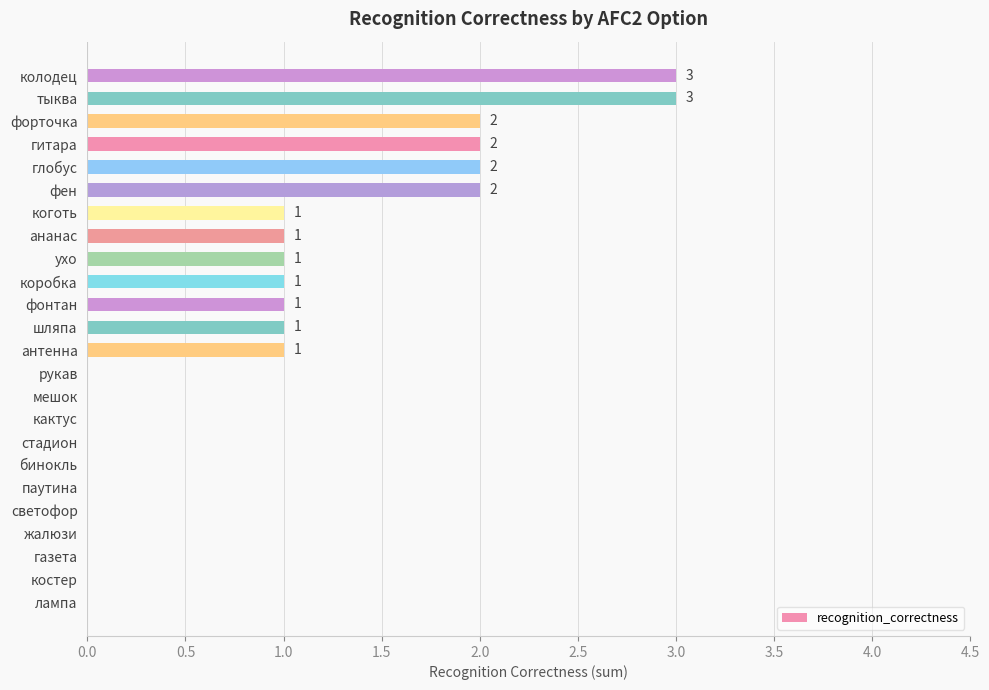

Reading bottom to top, extract all data points from this chart.

лампа=0	костер=0	газета=0	жалюзи=0	светофор=0	паутина=0	бинокль=0	стадион=0	кактус=0	мешок=0	рукав=0	антенна=1	шляпа=1	фонтан=1	коробка=1	ухо=1	ананас=1	коготь=1	фен=2	глобус=2	гитара=2	форточка=2	тыква=3	колодец=3